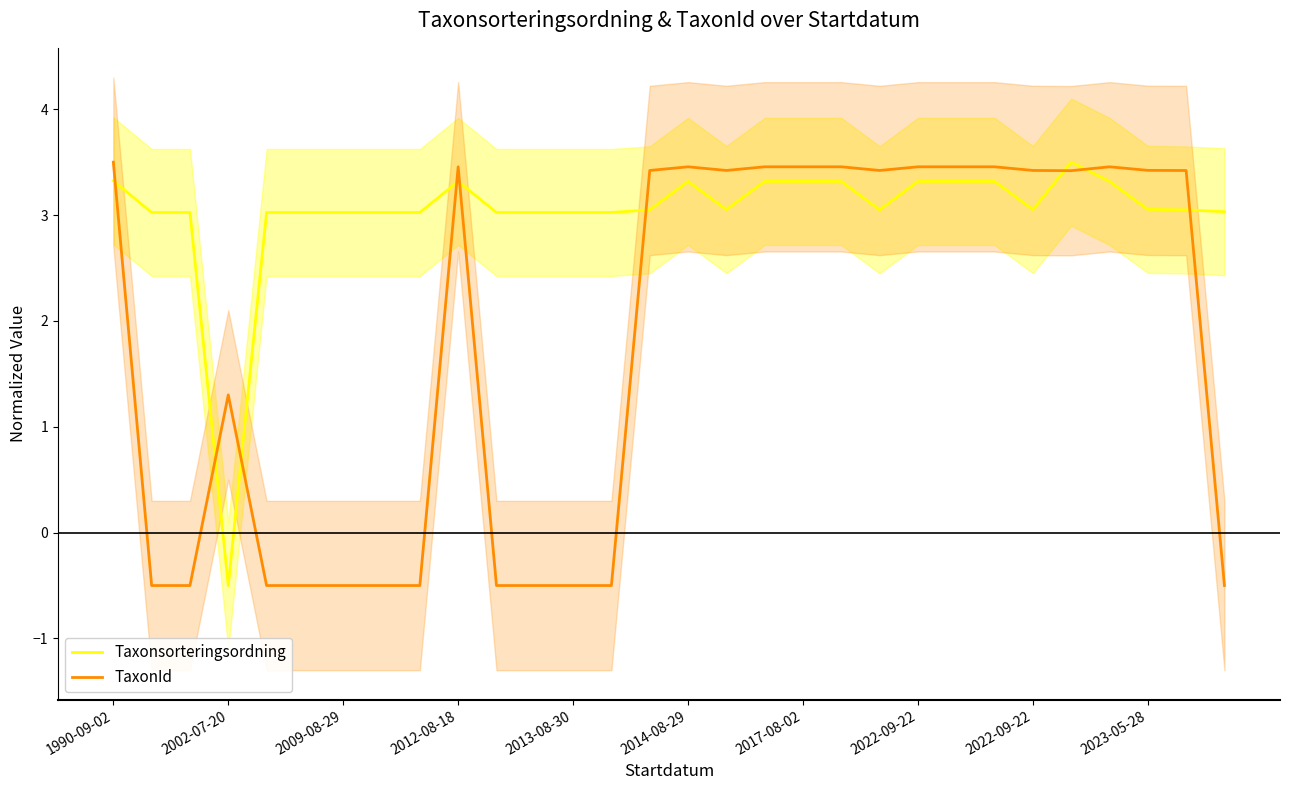

How many distinct data groups are displayed?

2